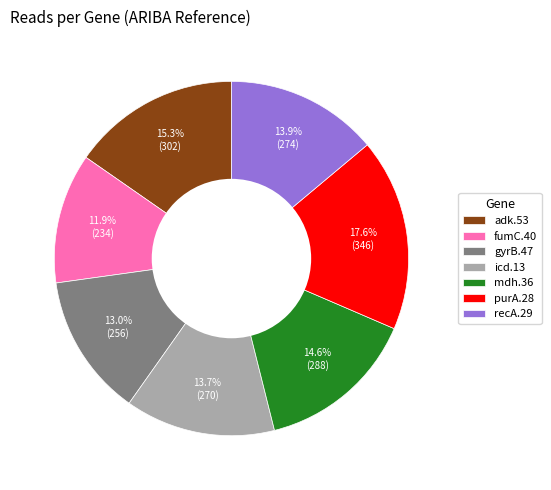

How many slices are in this pie chart?

7